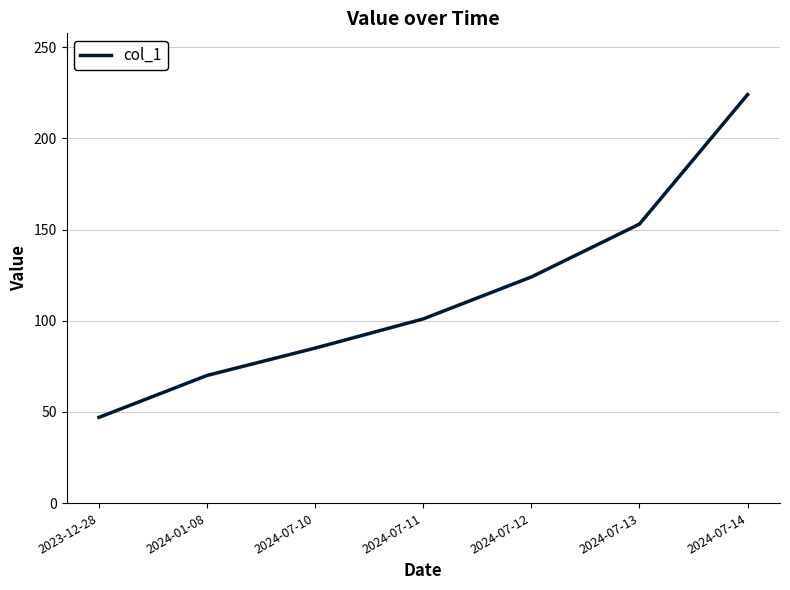

True or false: there are more than 0 points higher than both neighbors.

False